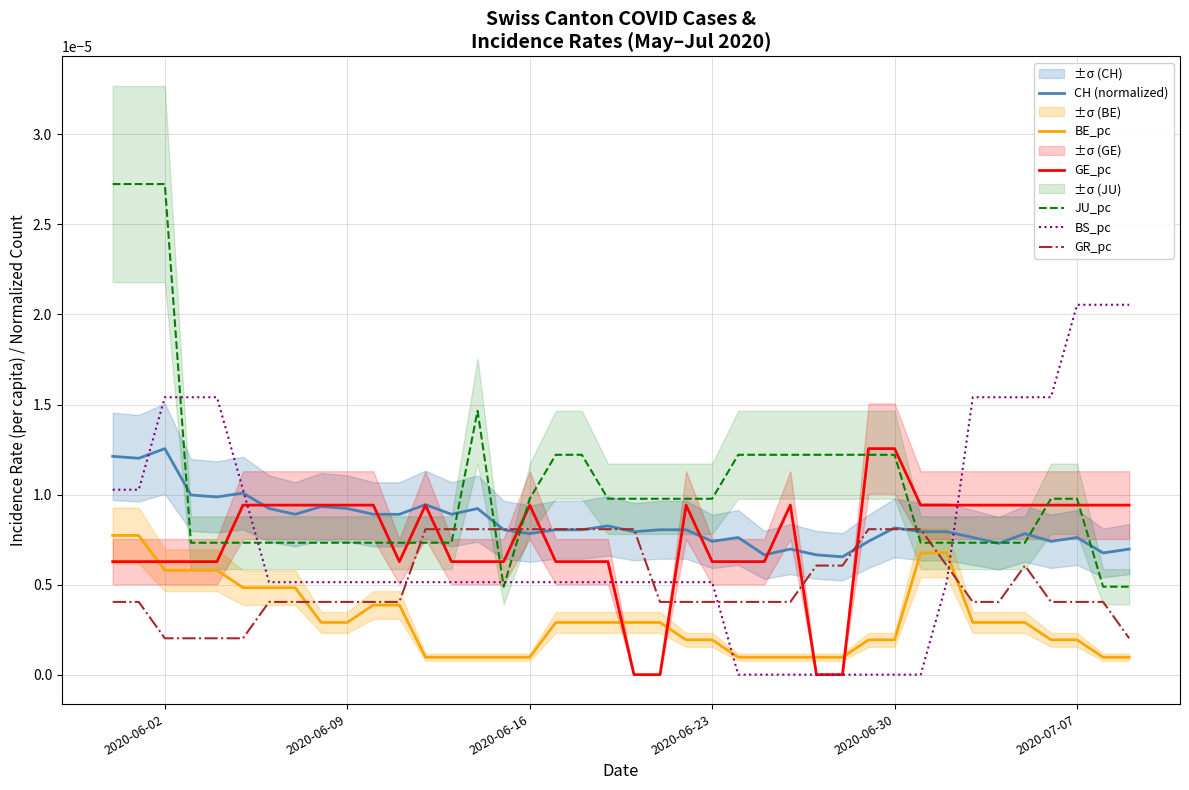

How many intersections are there between BS_pc and GR_pc?

4